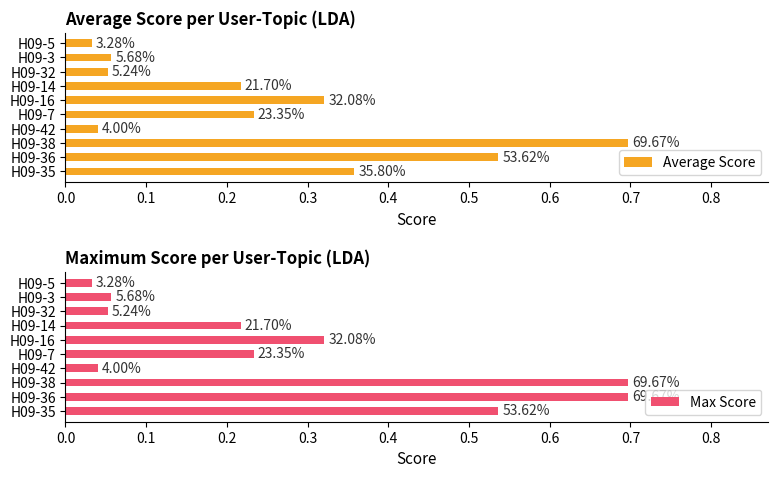

Between H09-38 and H09-3, which series saw the biggest shift?

Average Score